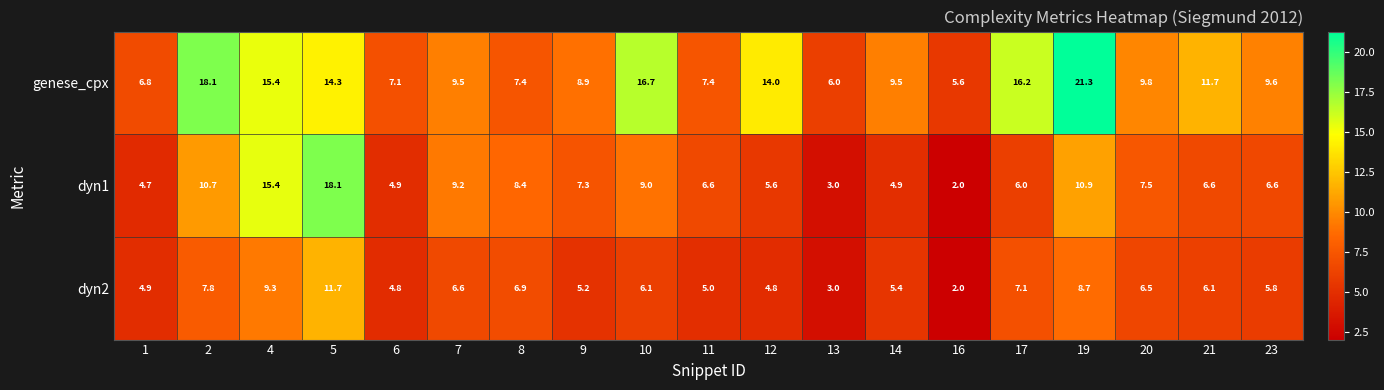

Which series changed the most between 1 and 20?

genese_cpx